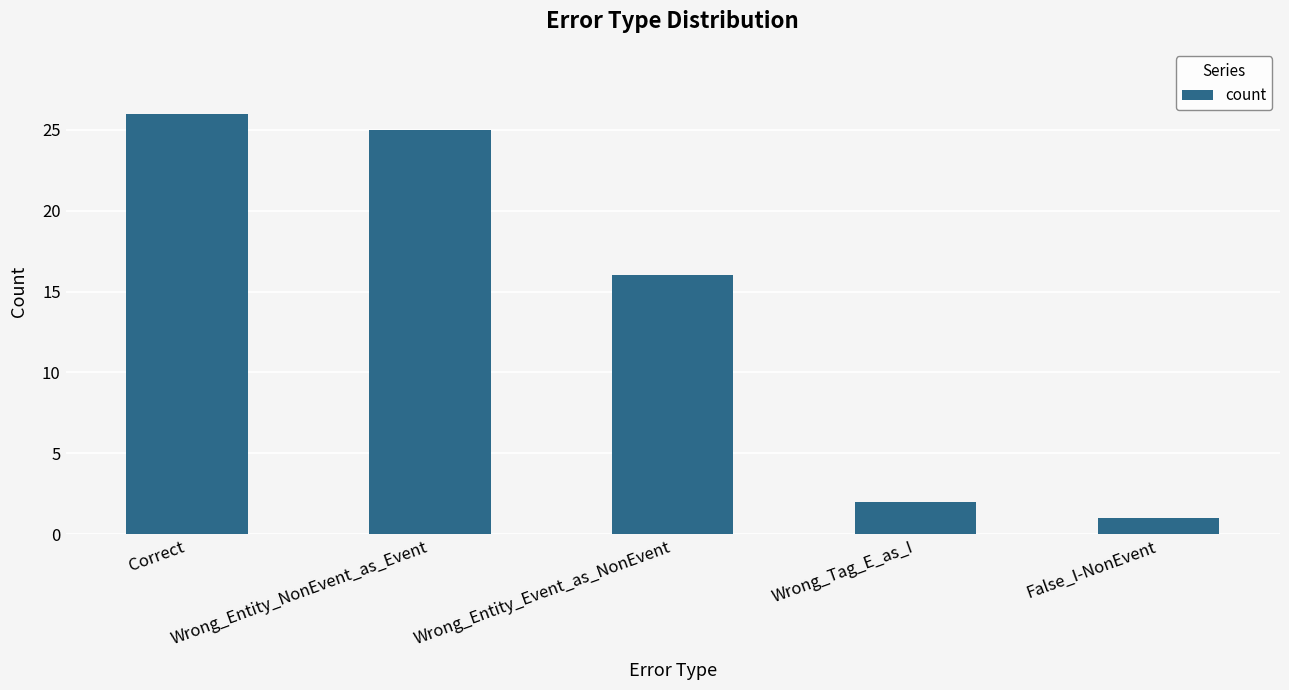

What value does the data have at Wrong_Entity_NonEvent_as_Event, to the nearest 5?

25